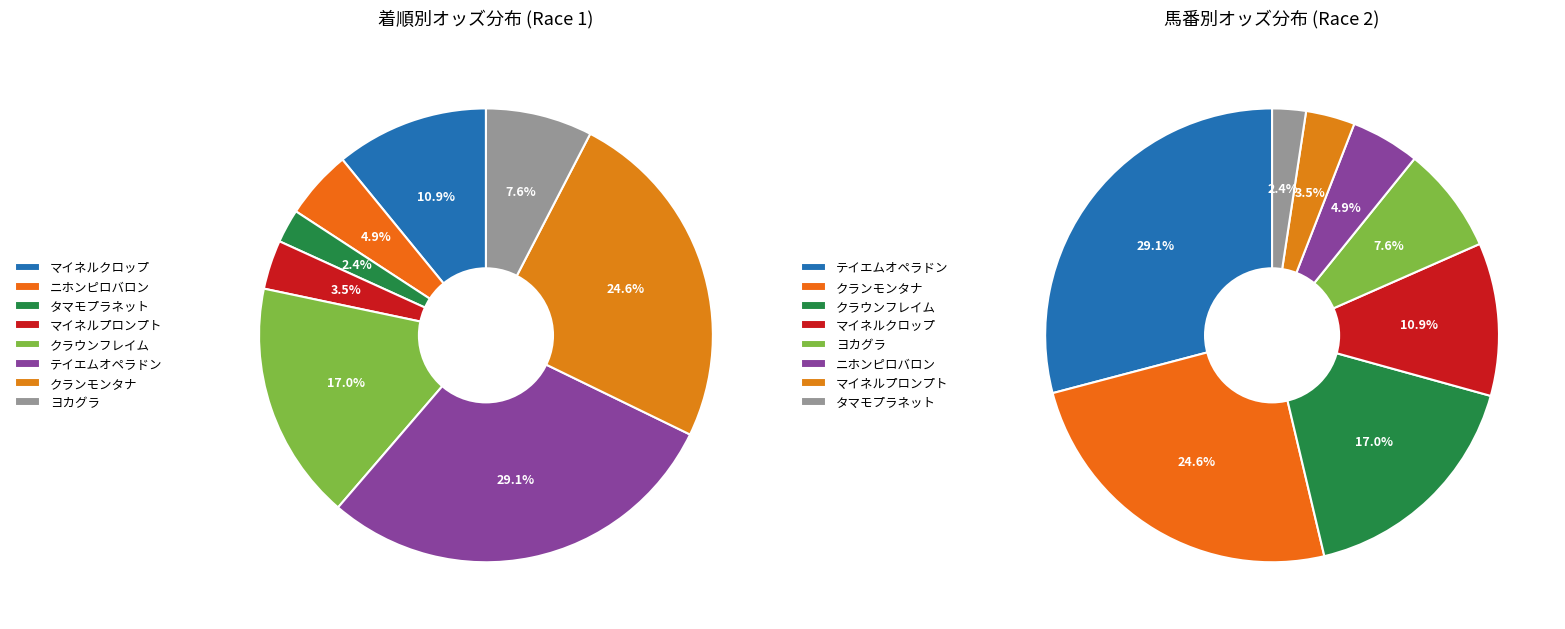

Approximately how many times larger is the value at マイネルプロンプト compared to テイエムオペラドン?

0.1